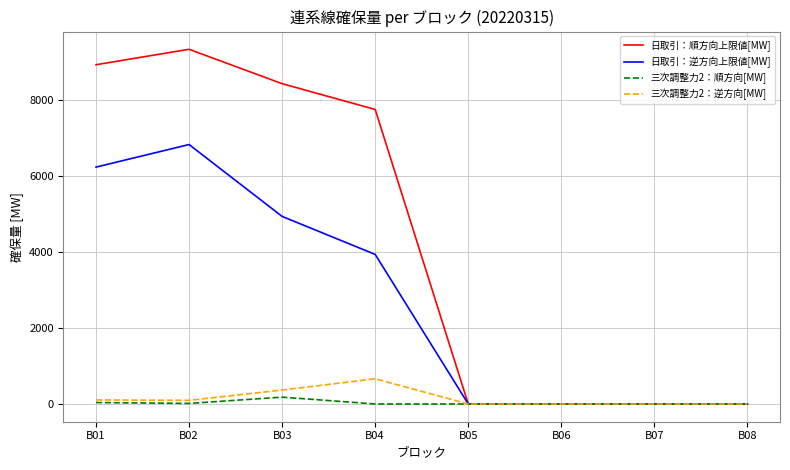

What is the total value across all series at B03?

13919.4